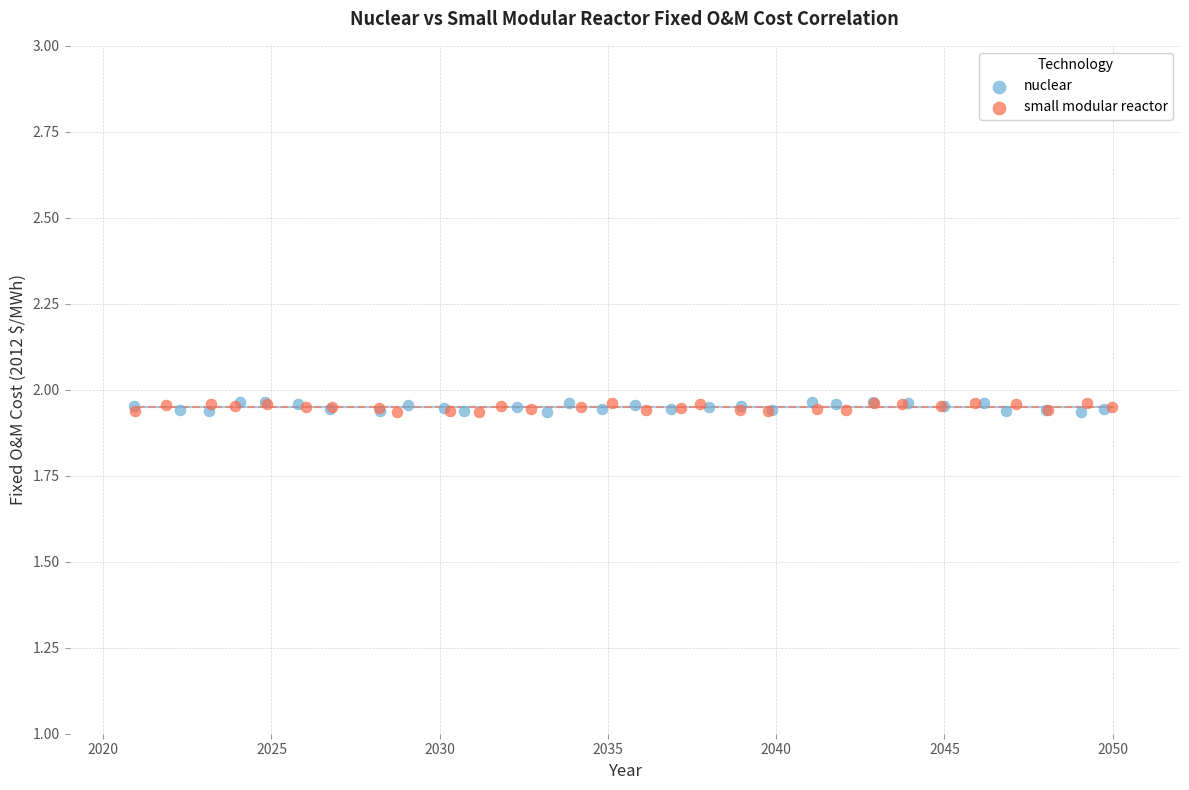

Which series has the widest spread of Y values?

nuclear